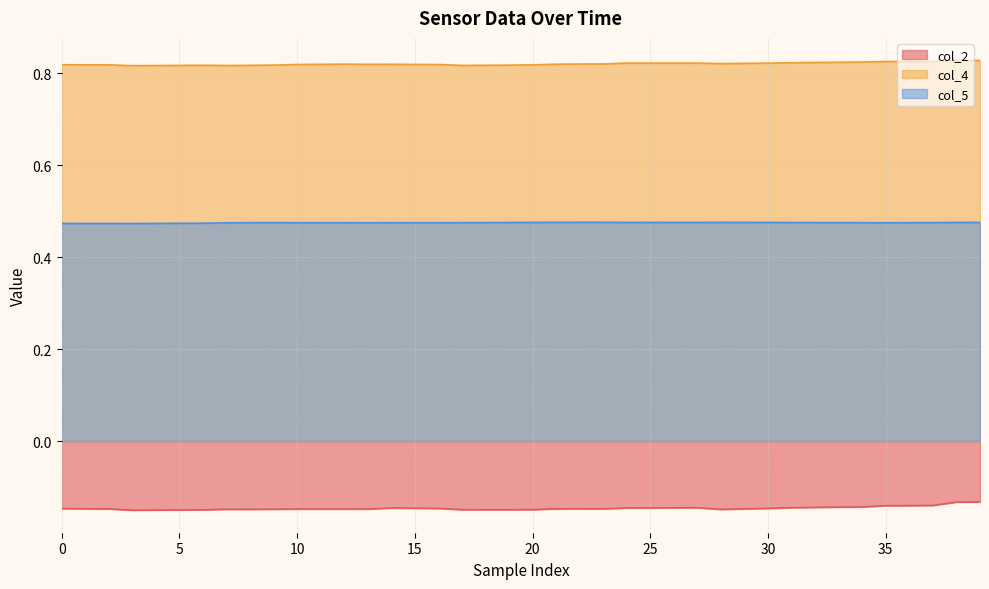

What is the label of the 13th point from the left?

12